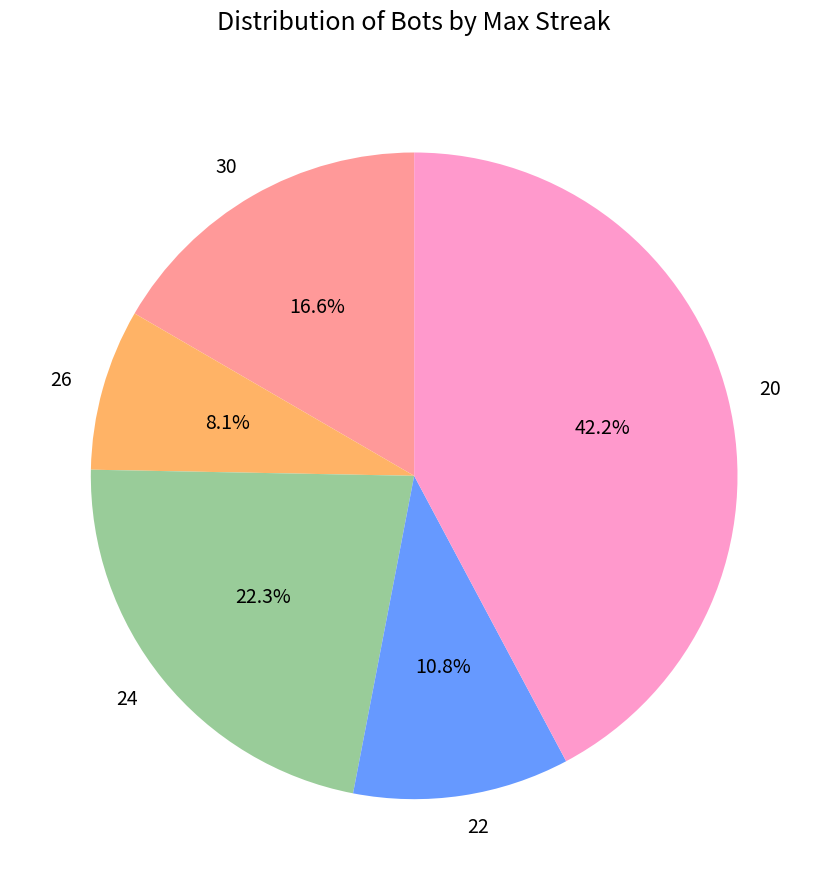

Do 22 and 24 together represent more than half of the pie?

No